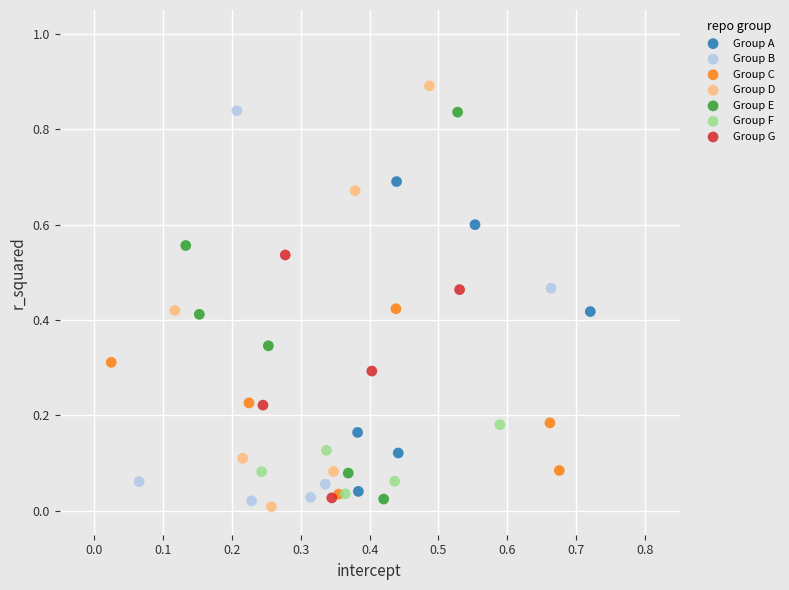

Which series reaches the maximum Y coordinate?

Group D